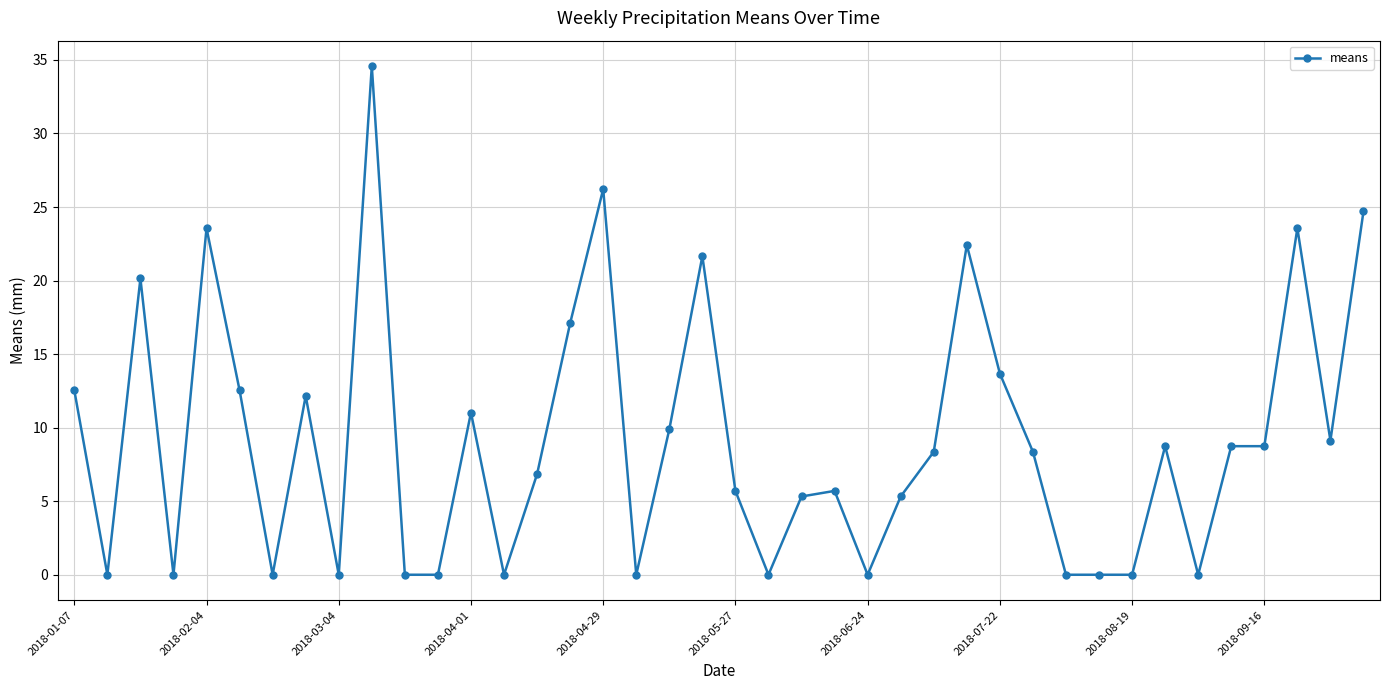

How many data points are above 8?

21